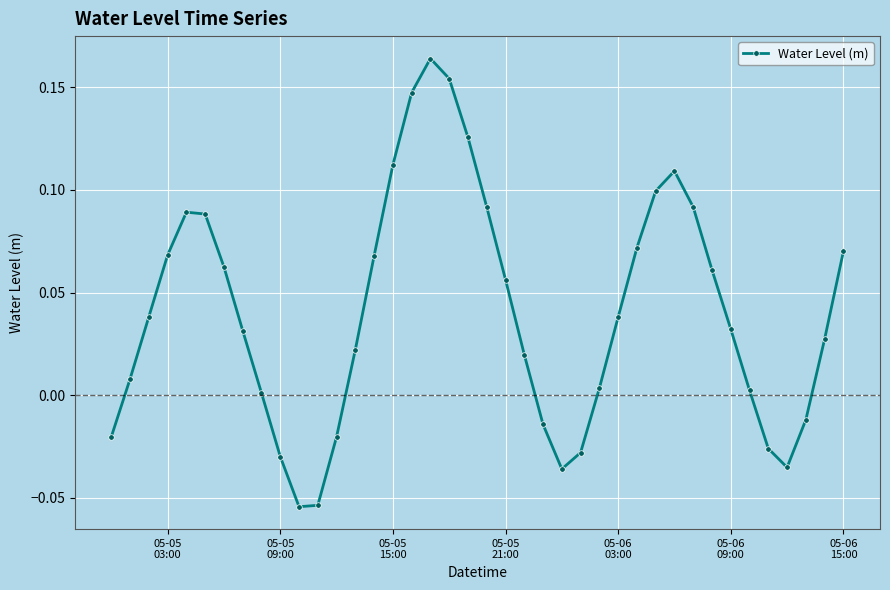

How many lines are shown in the chart?

1